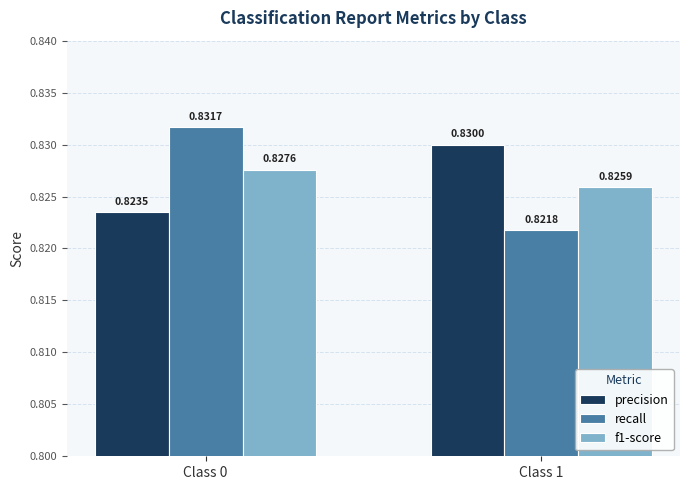

Which series has the largest range (max minus min)?

recall